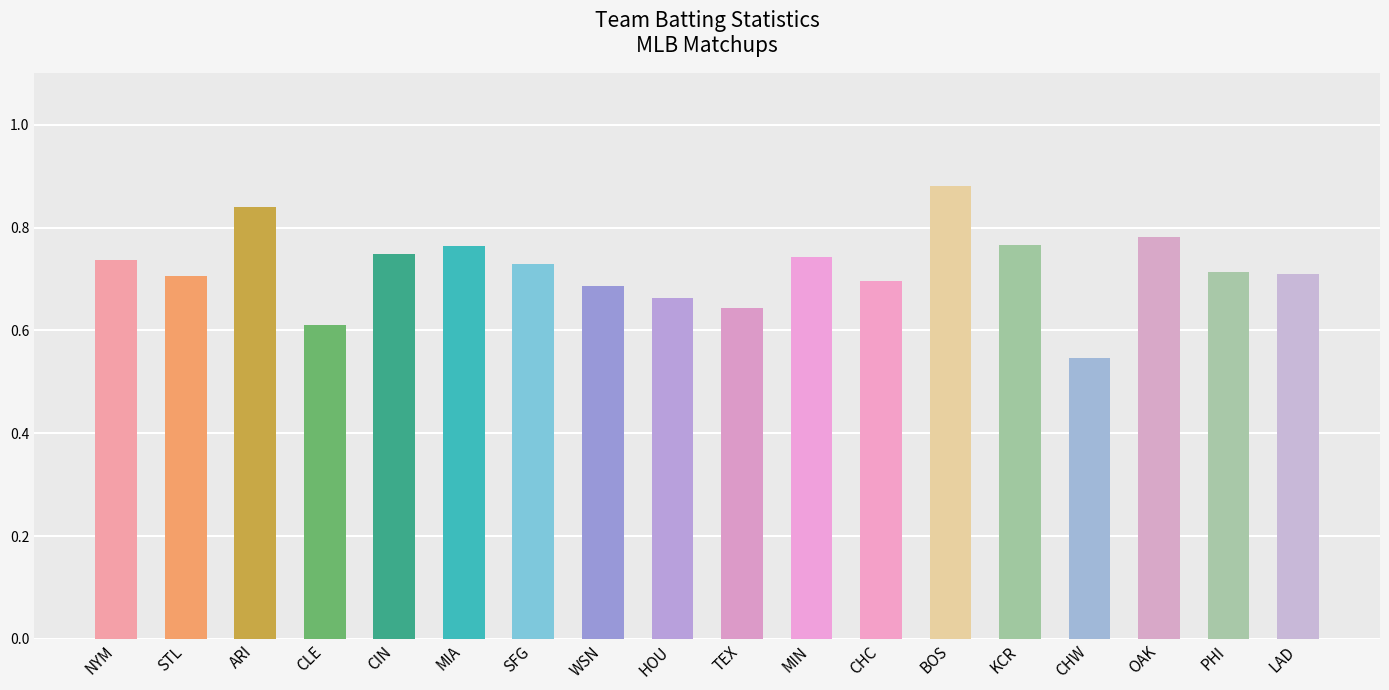

What is the label of the 15th bar from the right?

CLE